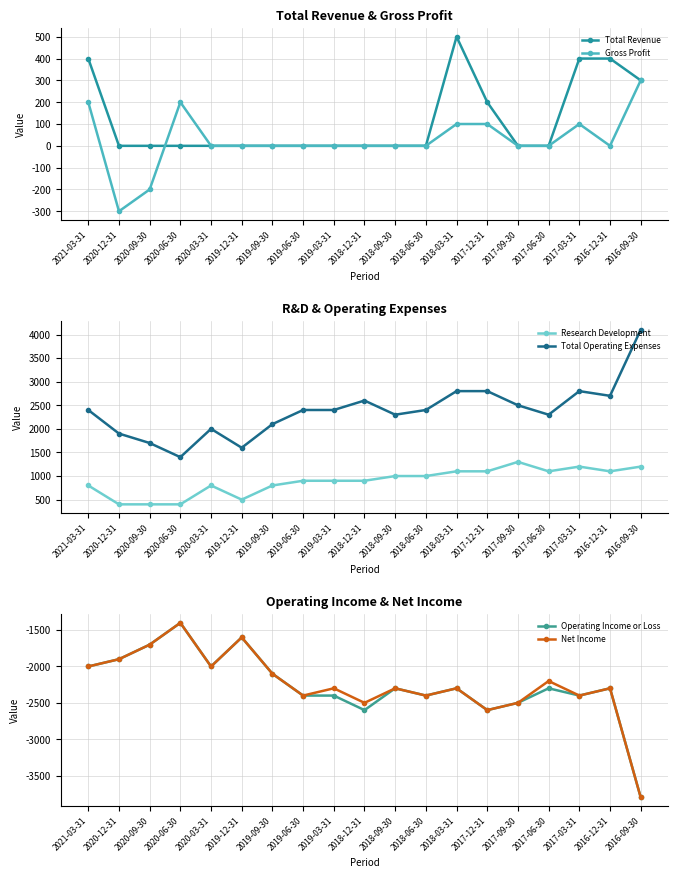

Reading left to right, transcribe all the data shown in this chart.

Total Revenue: 2021-03-31=400	2020-12-31=0	2020-09-30=0	2020-06-30=0	2020-03-31=0	2019-12-31=0	2019-09-30=0	2019-06-30=0	2019-03-31=0	2018-12-31=0	2018-09-30=0	2018-06-30=0	2018-03-31=500	2017-12-31=200	2017-09-30=0	2017-06-30=0	2017-03-31=400	2016-12-31=400	2016-09-30=300
Gross Profit: 2021-03-31=200	2020-12-31=-300	2020-09-30=-200	2020-06-30=200	2020-03-31=0	2019-12-31=0	2019-09-30=0	2019-06-30=0	2019-03-31=0	2018-12-31=0	2018-09-30=0	2018-06-30=0	2018-03-31=100	2017-12-31=100	2017-09-30=0	2017-06-30=0	2017-03-31=100	2016-12-31=0	2016-09-30=300
Research Development: 2021-03-31=800	2020-12-31=400	2020-09-30=400	2020-06-30=400	2020-03-31=800	2019-12-31=500	2019-09-30=800	2019-06-30=900	2019-03-31=900	2018-12-31=900	2018-09-30=1000	2018-06-30=1000	2018-03-31=1100	2017-12-31=1100	2017-09-30=1300	2017-06-30=1100	2017-03-31=1200	2016-12-31=1100	2016-09-30=1200
Total Operating Expenses: 2021-03-31=2400	2020-12-31=1900	2020-09-30=1700	2020-06-30=1400	2020-03-31=2000	2019-12-31=1600	2019-09-30=2100	2019-06-30=2400	2019-03-31=2400	2018-12-31=2600	2018-09-30=2300	2018-06-30=2400	2018-03-31=2800	2017-12-31=2800	2017-09-30=2500	2017-06-30=2300	2017-03-31=2800	2016-12-31=2700	2016-09-30=4100
Operating Income or Loss: 2021-03-31=-2000	2020-12-31=-1900	2020-09-30=-1700	2020-06-30=-1400	2020-03-31=-2000	2019-12-31=-1600	2019-09-30=-2100	2019-06-30=-2400	2019-03-31=-2400	2018-12-31=-2600	2018-09-30=-2300	2018-06-30=-2400	2018-03-31=-2300	2017-12-31=-2600	2017-09-30=-2500	2017-06-30=-2300	2017-03-31=-2400	2016-12-31=-2300	2016-09-30=-3800
Net Income: 2021-03-31=-2000	2020-12-31=-1900	2020-09-30=-1700	2020-06-30=-1400	2020-03-31=-2000	2019-12-31=-1600	2019-09-30=-2100	2019-06-30=-2400	2019-03-31=-2300	2018-12-31=-2500	2018-09-30=-2300	2018-06-30=-2400	2018-03-31=-2300	2017-12-31=-2600	2017-09-30=-2500	2017-06-30=-2200	2017-03-31=-2400	2016-12-31=-2300	2016-09-30=-3800